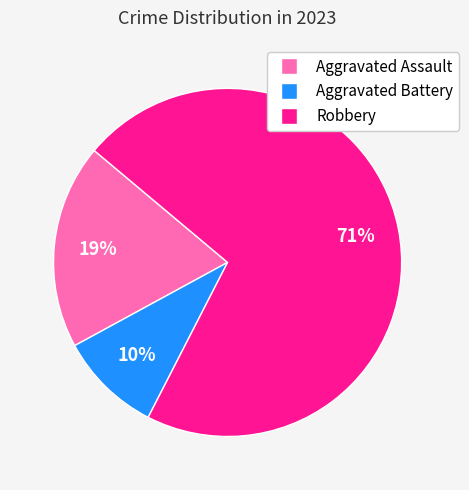

To the nearest percent, what is the combined percentage of Robbery and Aggravated Assault?

90%